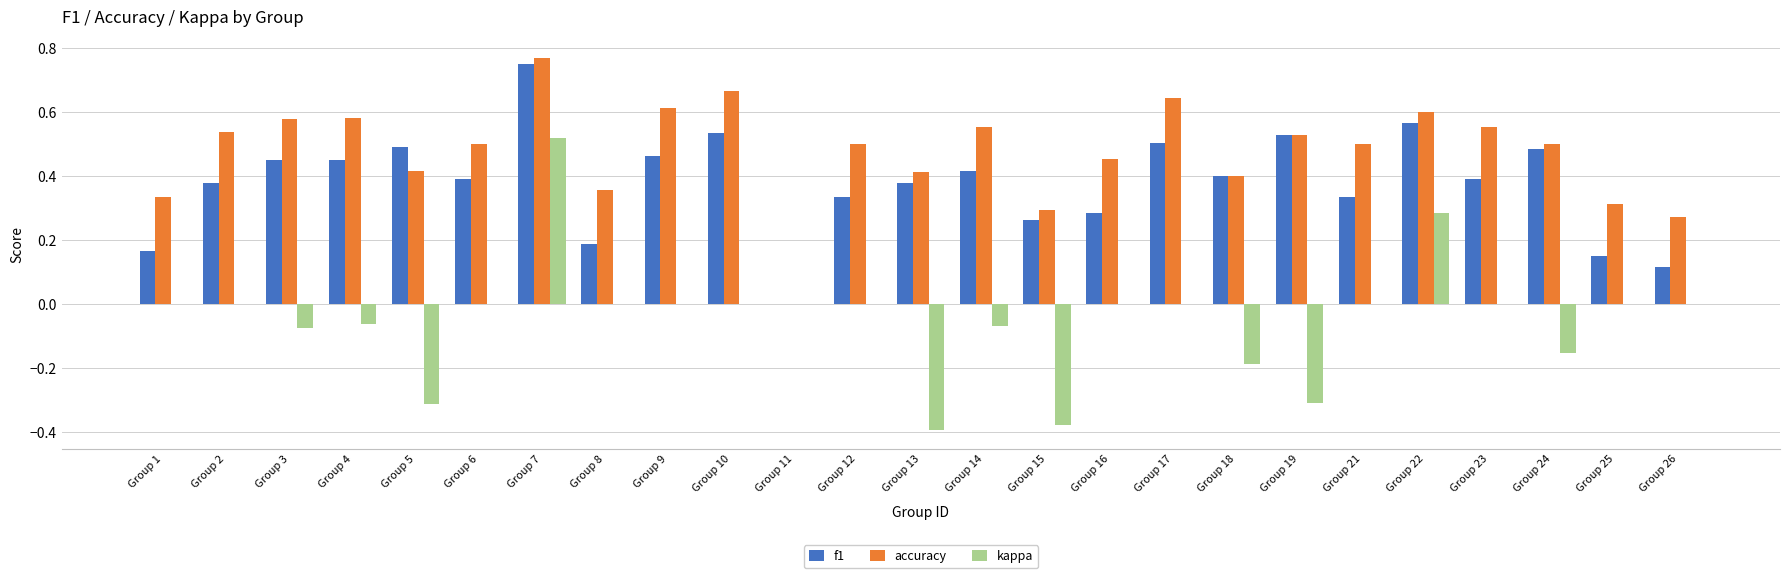

Which category has the highest value across all series?

Group 7